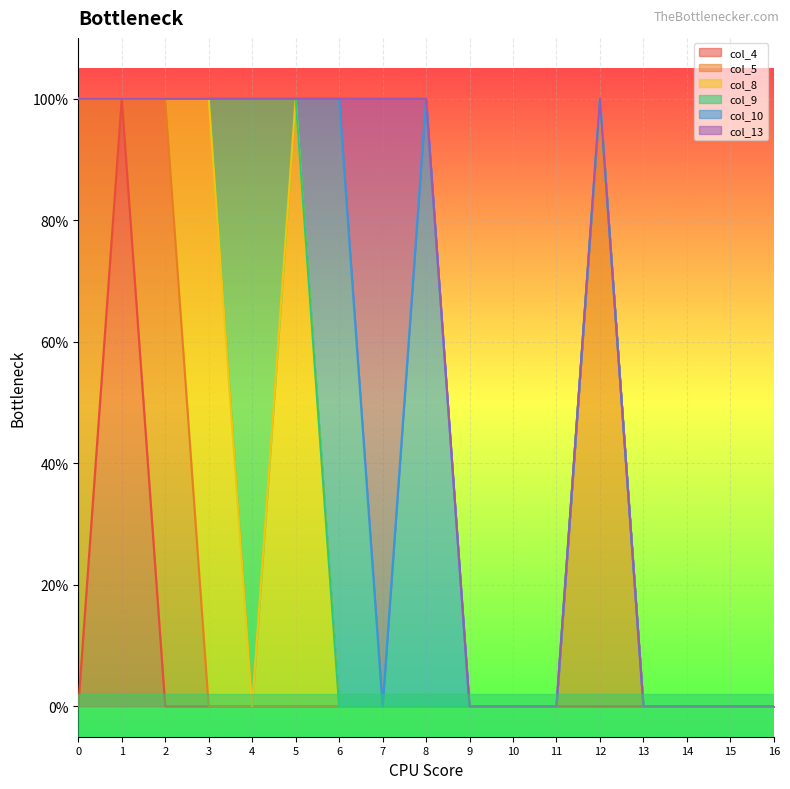

What are all the series names shown in the legend?

col_4, col_5, col_8, col_9, col_10, col_13